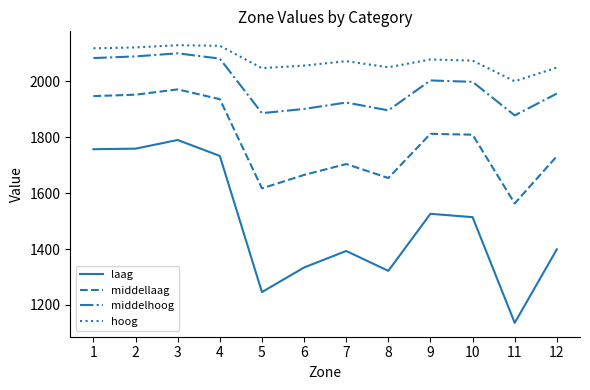

What is the sum of all laag values?

17909